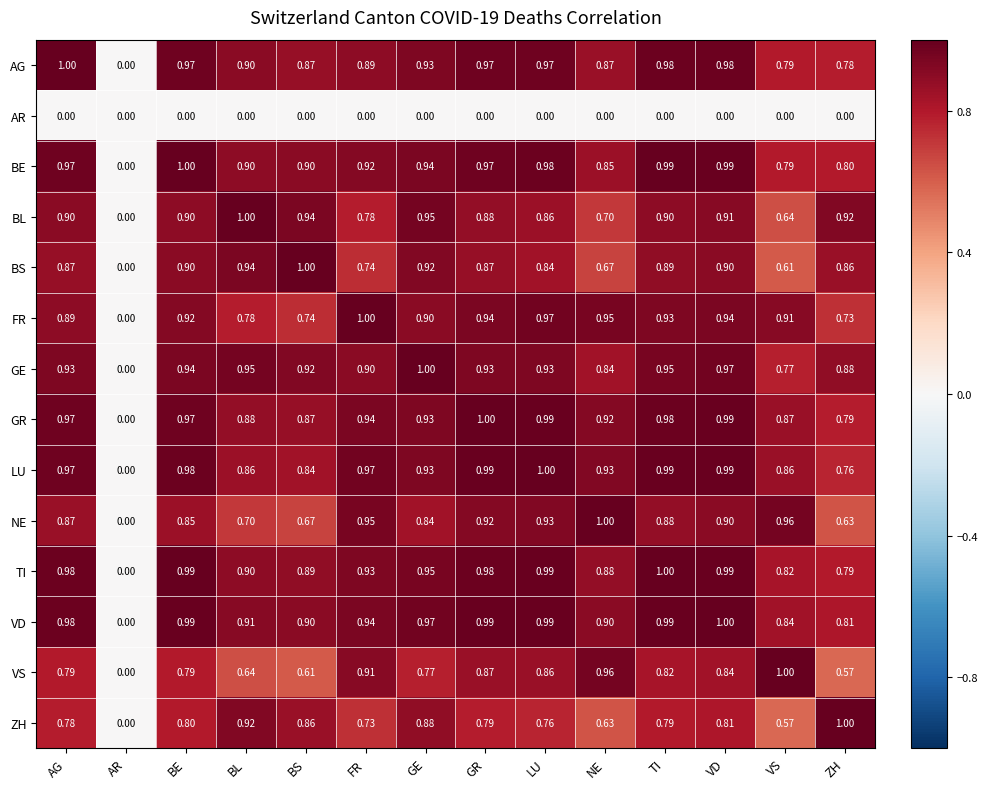

Which series changed the most between LU and VS?

BS